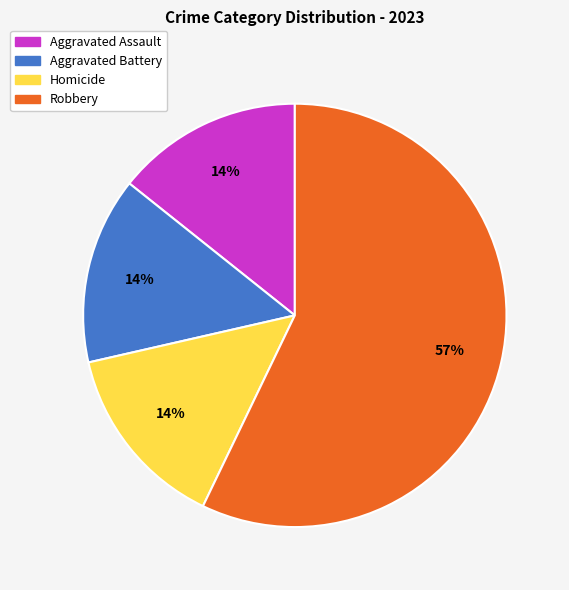

To the nearest percent, what is the average slice percentage?

25%